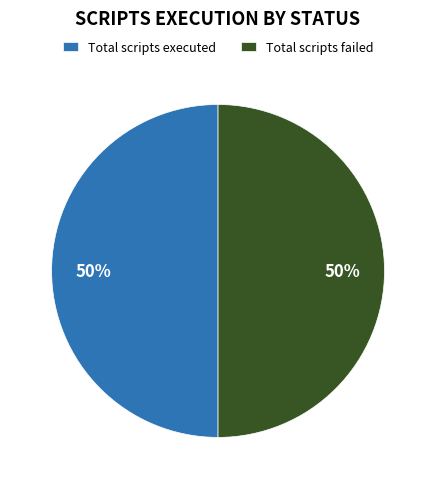

Combined, do Total scripts failed and Total scripts executed account for over 50%?

Yes